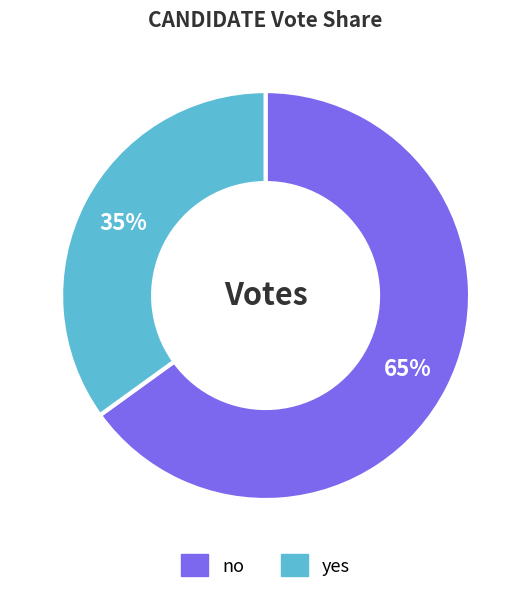

Is it true that yes is 35% of the pie?

True